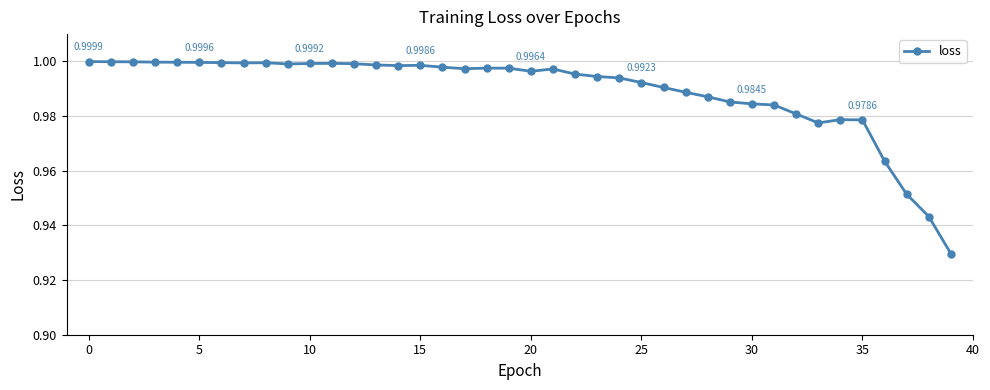

True or false: there are more than 0 points higher than both neighbors.

True